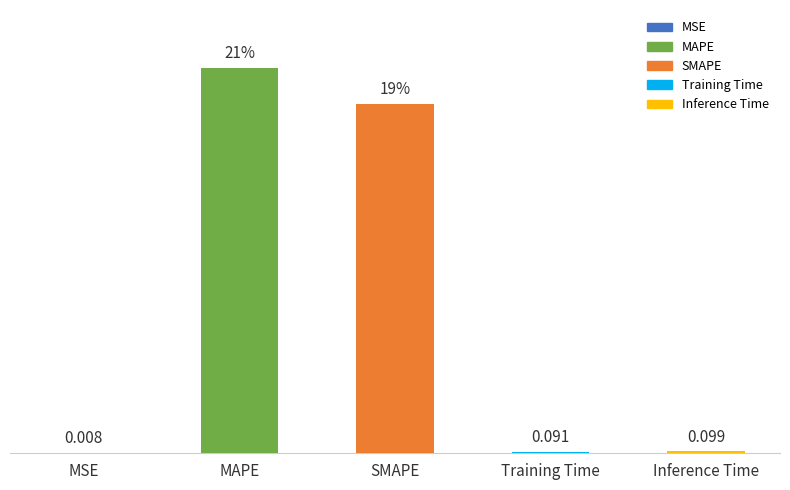

At which category does the chart reach its peak across all series?

MAPE